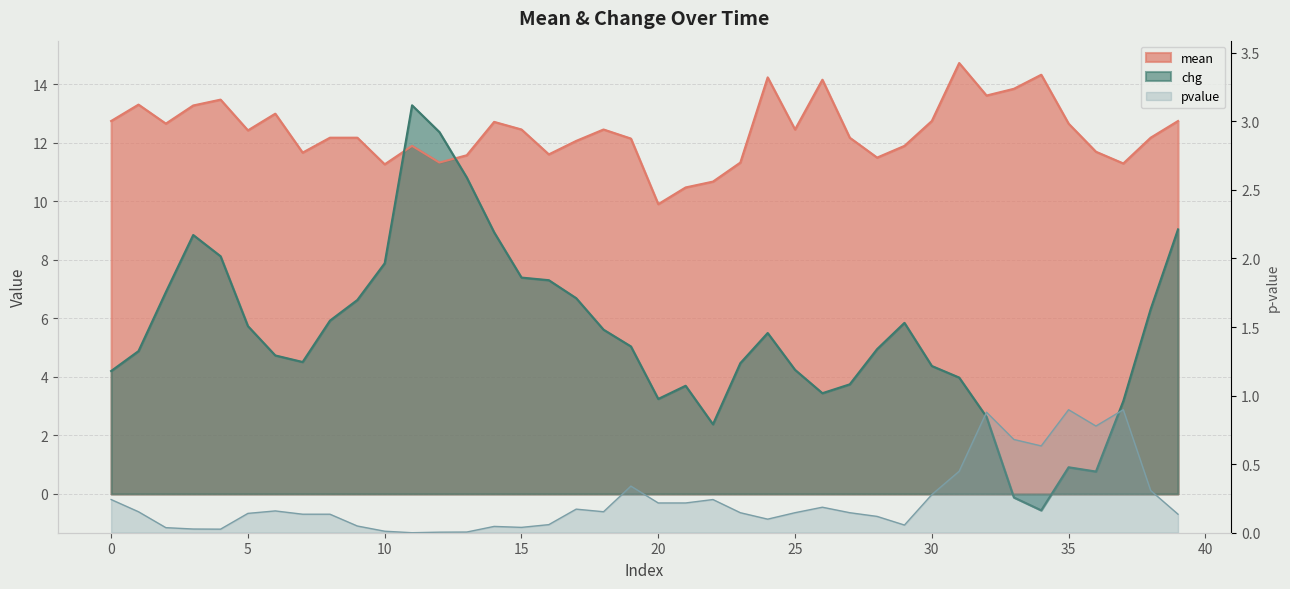

Where is mean nearest to the value 12?

17